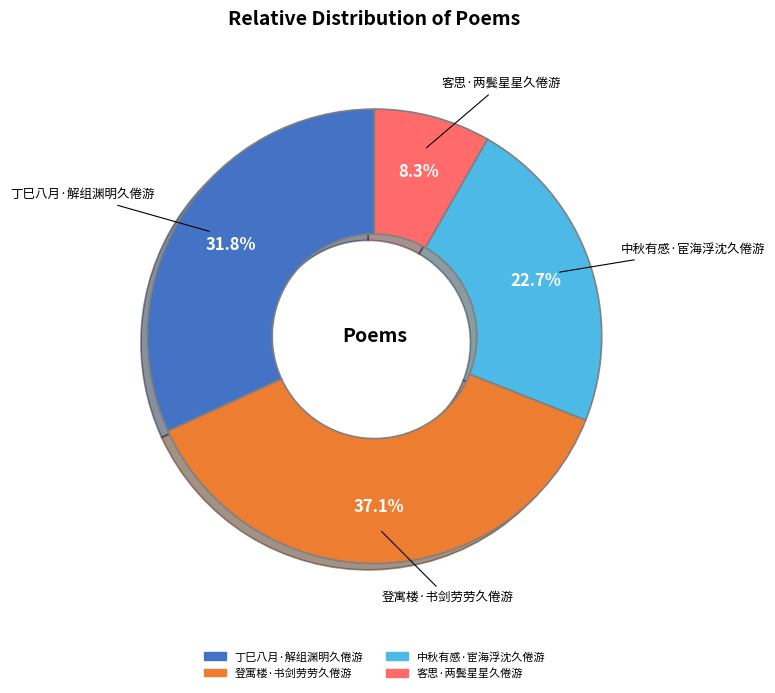

Rank the categories by value from lowest to highest.

客思·两鬓星星久倦游, 中秋有感·宦海浮沈久倦游, 丁巳八月·解组渊明久倦游, 登寓楼·书剑劳劳久倦游